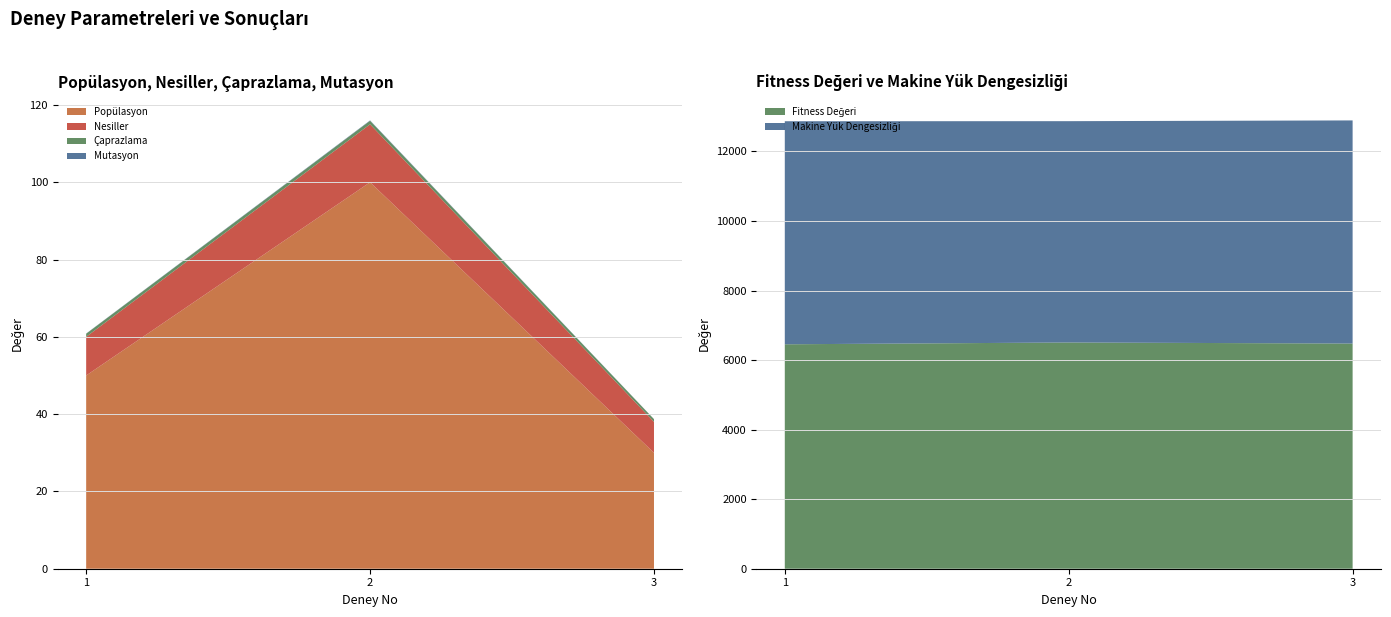

Reading right to left, transcribe all the data shown in this chart.

Popülasyon: 3=30.0	2=100.0	1=50.0
Nesiller: 3=8.0	2=15.0	1=10.0
Çaprazlama: 3=0.7	2=0.9	1=0.8
Mutasyon: 3=0.0	2=0.1	1=0.1
Fitness Değeri: 3=6475.9	2=6506.3	1=6454.2
Makine Yük Dengesizliği: 3=6416.6	2=6364.5	1=6414.7